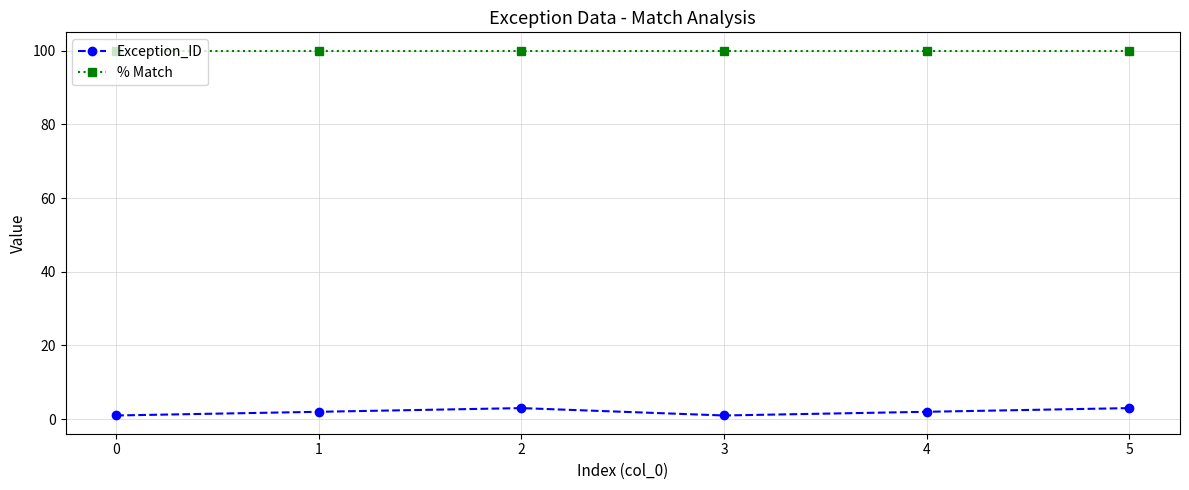

What is the total value across all series at 0?

101